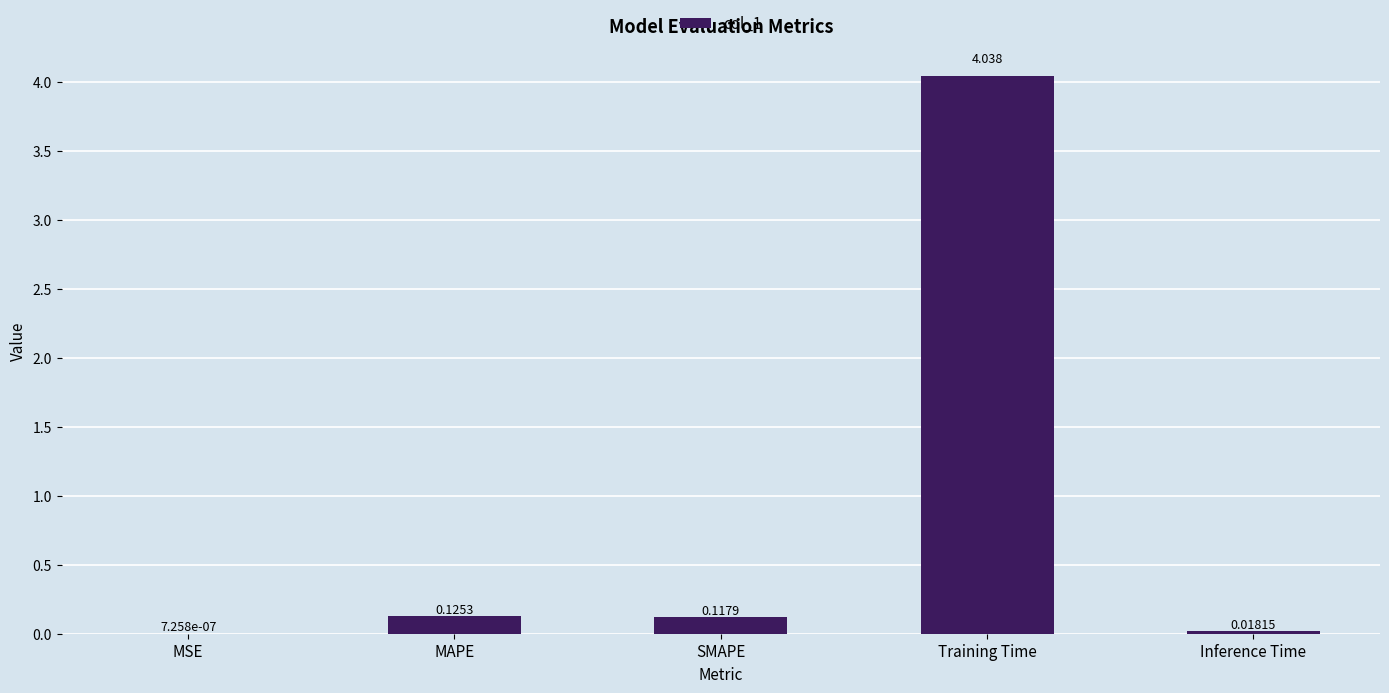

Between Training Time and MSE, which is larger?

Training Time